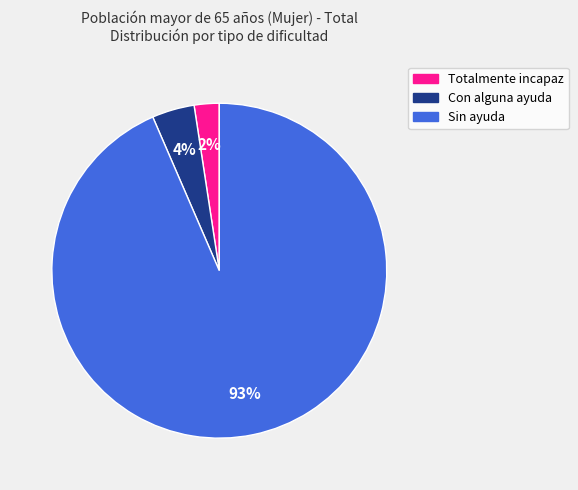

Is Totalmente incapaz the majority of the pie?

No